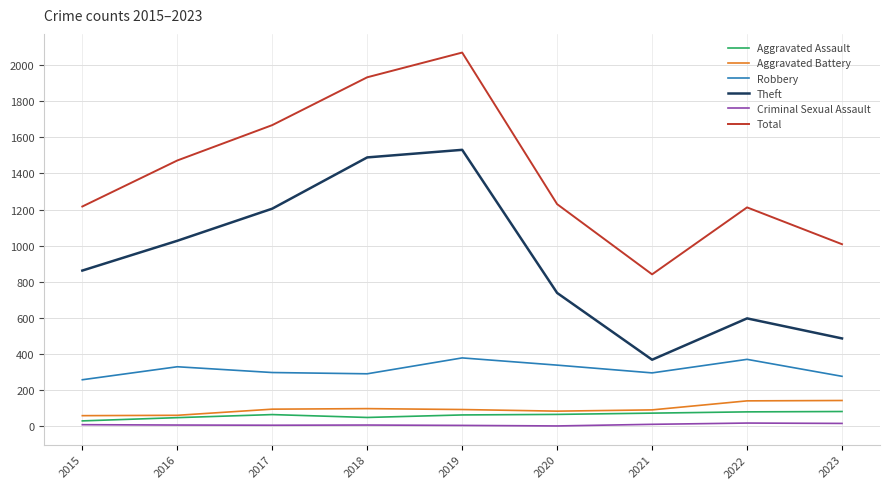

Between 2017 and 2023, which series saw the biggest shift?

Theft